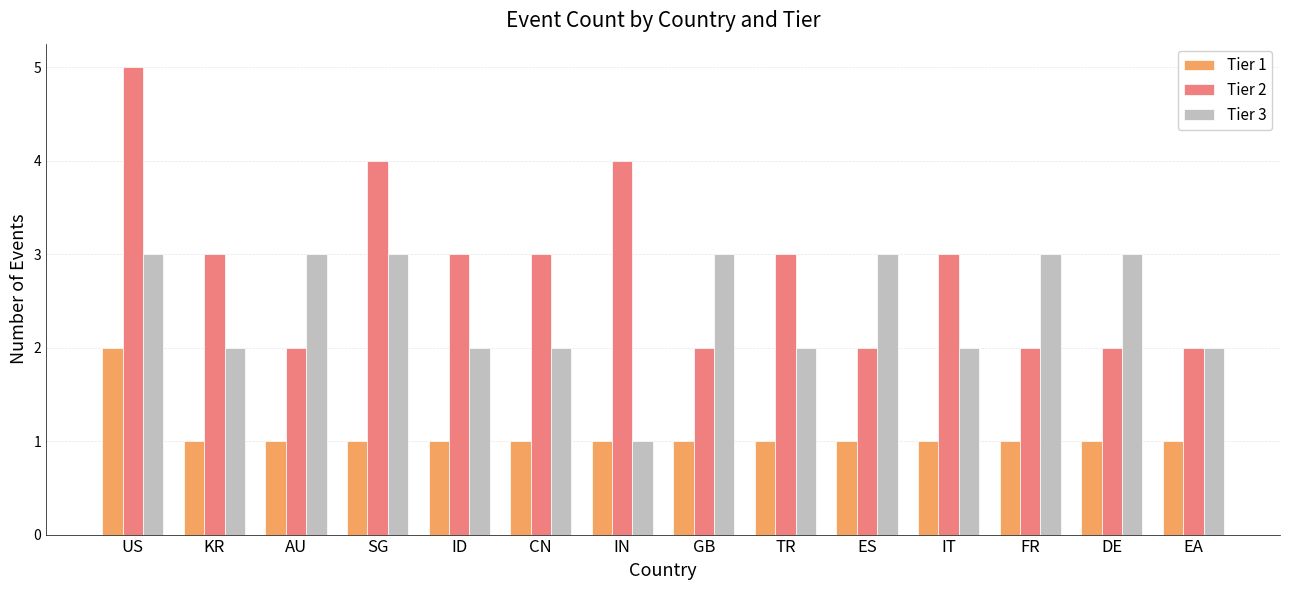

Reading right to left, extract all data points from this chart.

Tier 1: EA=1	DE=1	FR=1	IT=1	ES=1	TR=1	GB=1	IN=1	CN=1	ID=1	SG=1	AU=1	KR=1	US=2
Tier 2: EA=2	DE=2	FR=2	IT=3	ES=2	TR=3	GB=2	IN=4	CN=3	ID=3	SG=4	AU=2	KR=3	US=5
Tier 3: EA=2	DE=3	FR=3	IT=2	ES=3	TR=2	GB=3	IN=1	CN=2	ID=2	SG=3	AU=3	KR=2	US=3